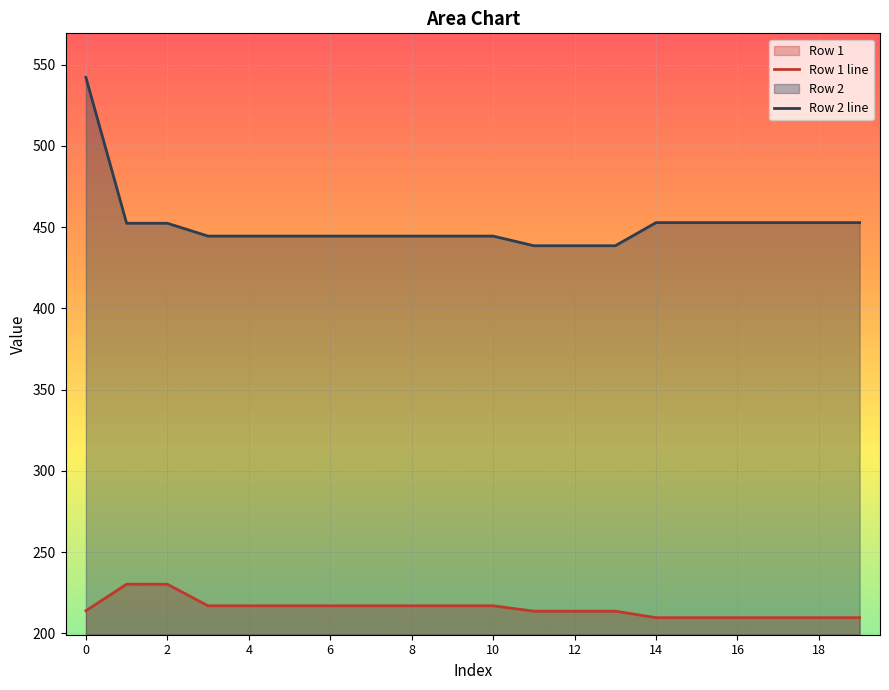

Reading left to right, extract all data points from this chart.

Row 1 line: 214.0	230.3	230.3	217.0	217.0	217.0	217.0	217.0	217.0	217.0	217.0	213.7	213.7	213.7	209.7	209.7	209.7	209.7	209.7	209.7
Row 2 line: 542.2	452.4	452.4	444.5	444.5	444.5	444.5	444.5	444.5	444.5	444.5	438.6	438.6	438.6	452.8	452.8	452.8	452.8	452.8	452.8